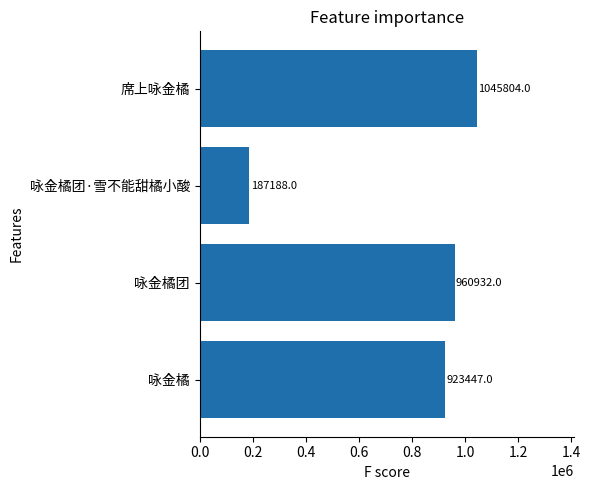

Between 咏金橘 and 席上咏金橘, which is larger?

席上咏金橘